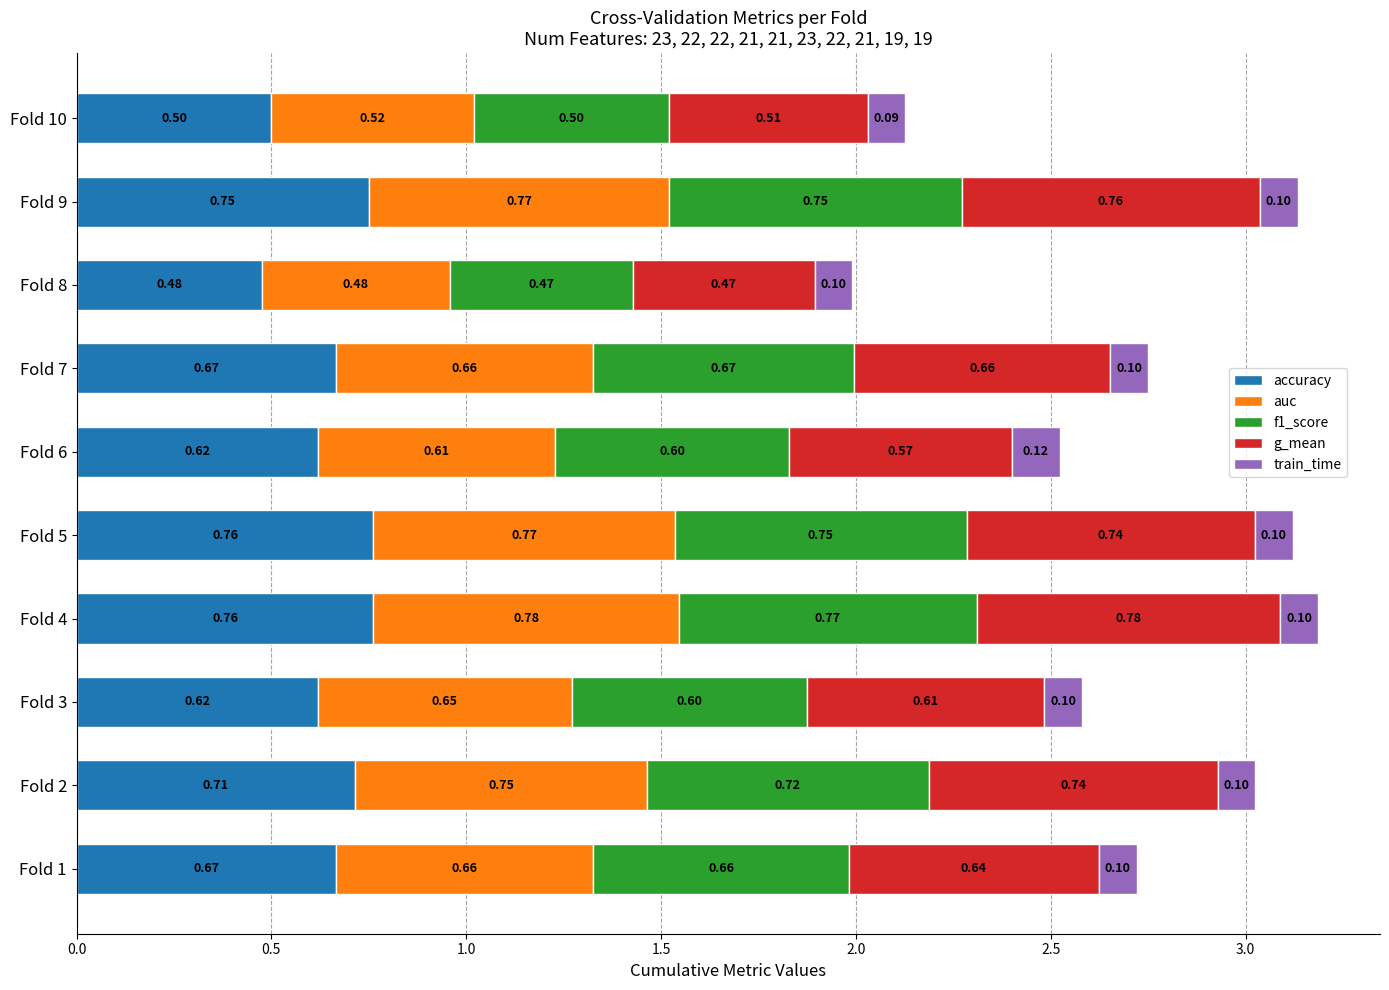

What is the total value across all series at Fold 1?

2.7